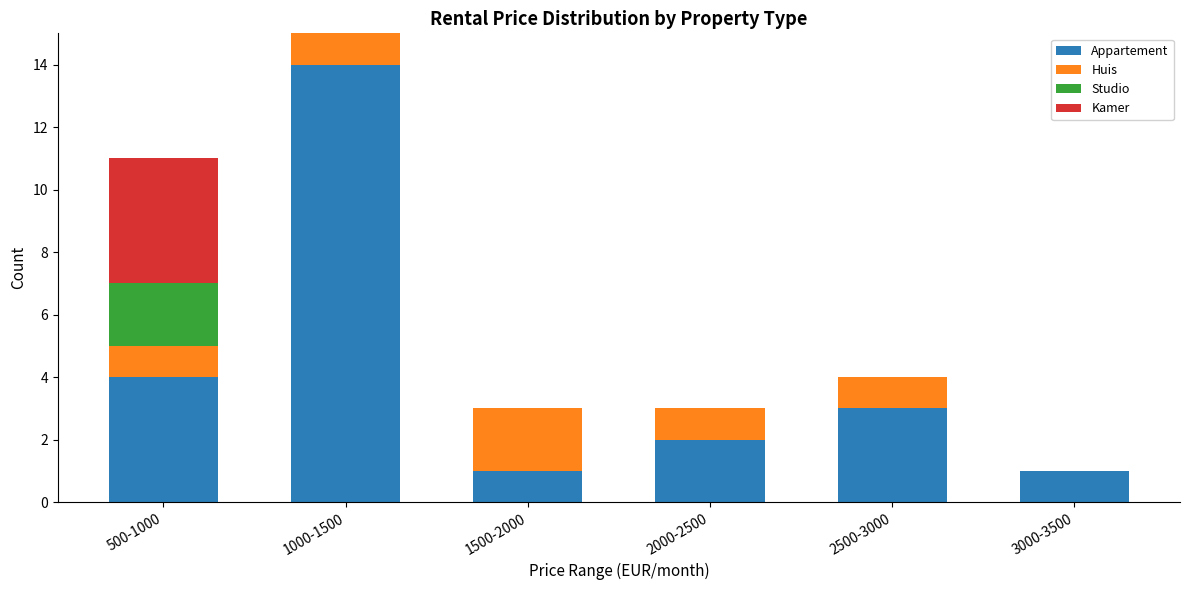

Reading left to right, list the values for the Appartement series.

500-1000=4	1000-1500=14	1500-2000=1	2000-2500=2	2500-3000=3	3000-3500=1